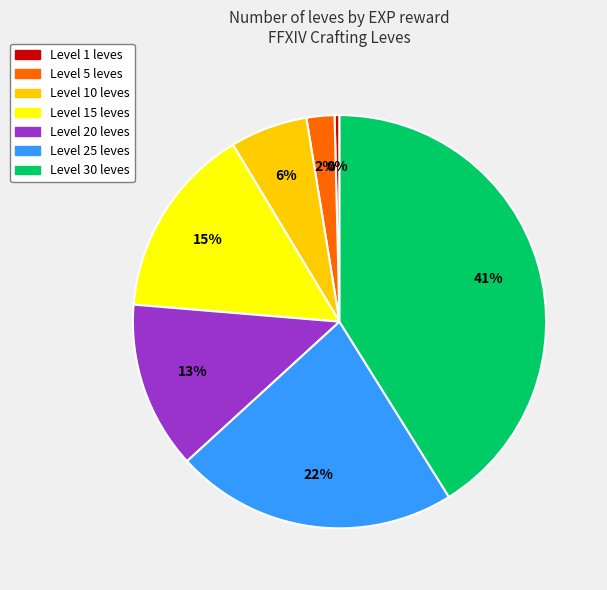

Is there any slice that represents more than half of the pie?

No